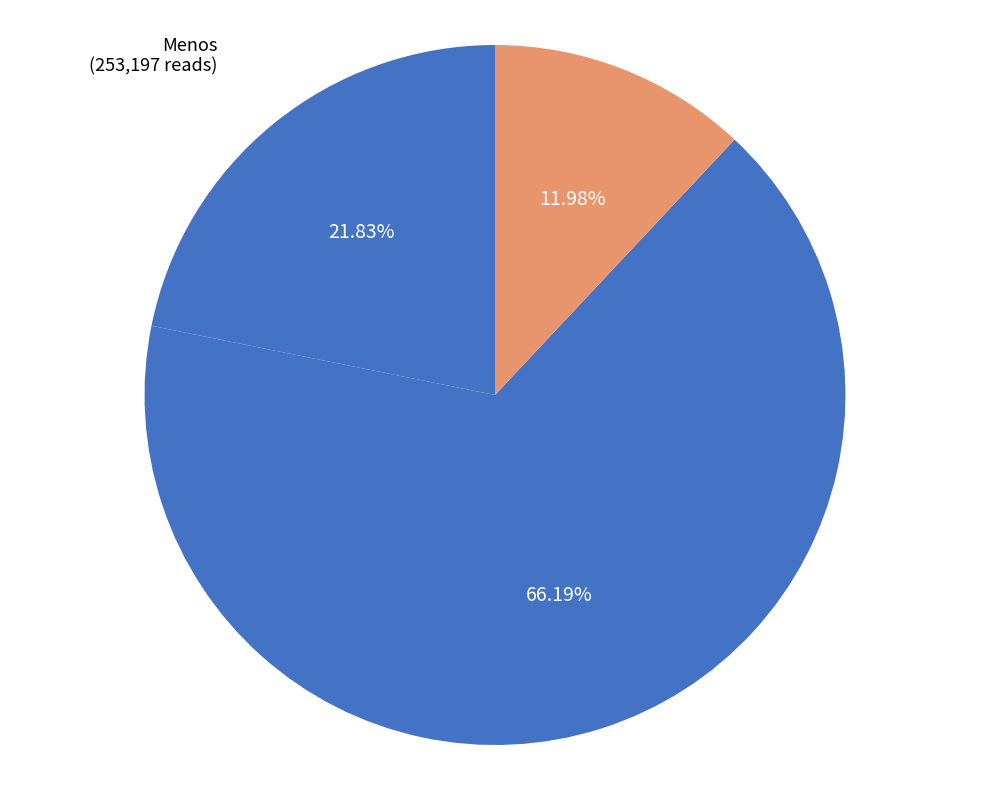

Rank the categories by value from highest to lowest.

Igual, Menos, Más